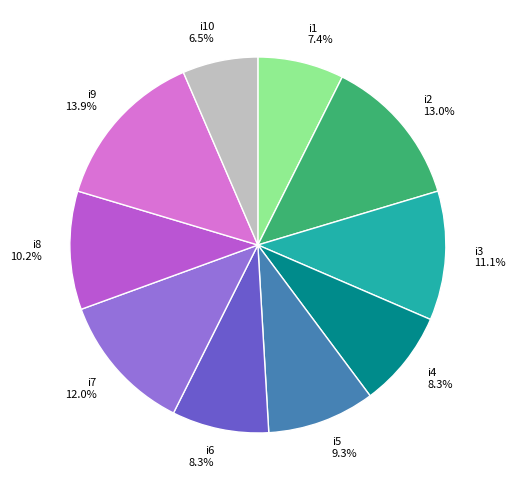

Is the sum of i6 8.3% and i5 9.3% greater than half?

No